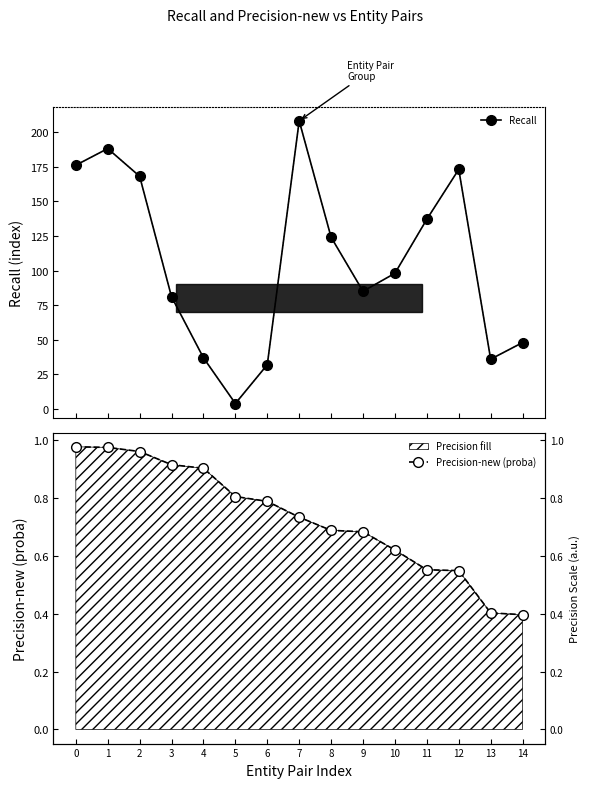

At how many categories does at least one series exceed 105?

7